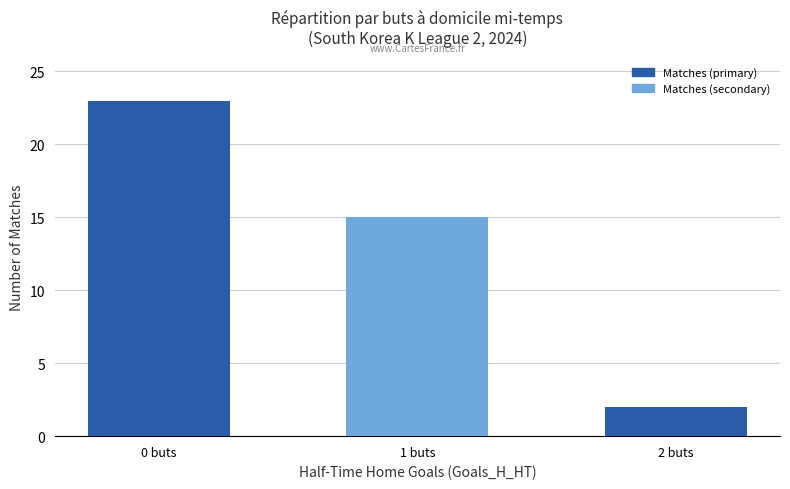

Rank the categories by value from highest to lowest.

0 buts, 1 buts, 2 buts